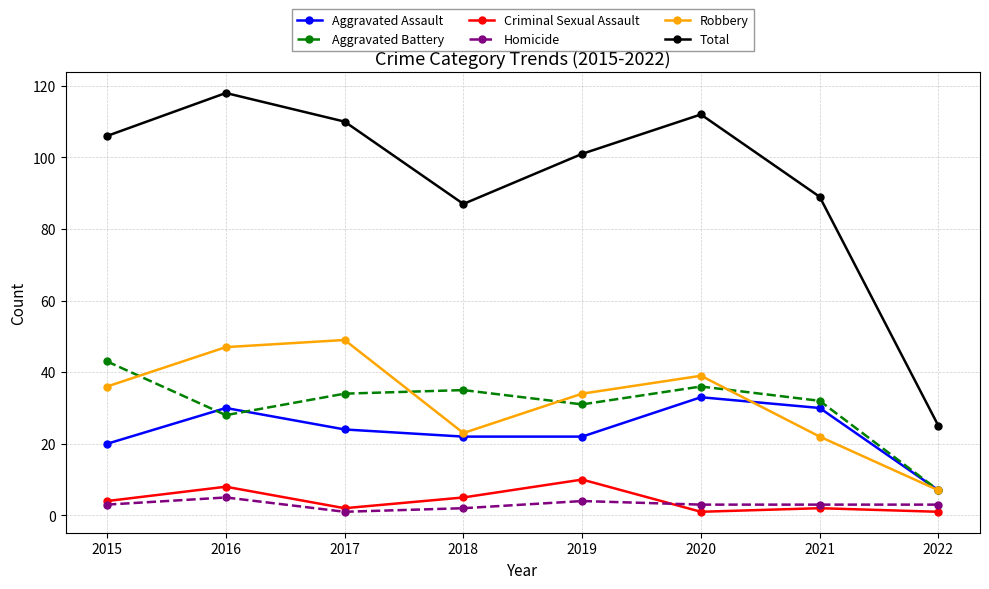

Where is the first local minimum for Criminal Sexual Assault?

2017